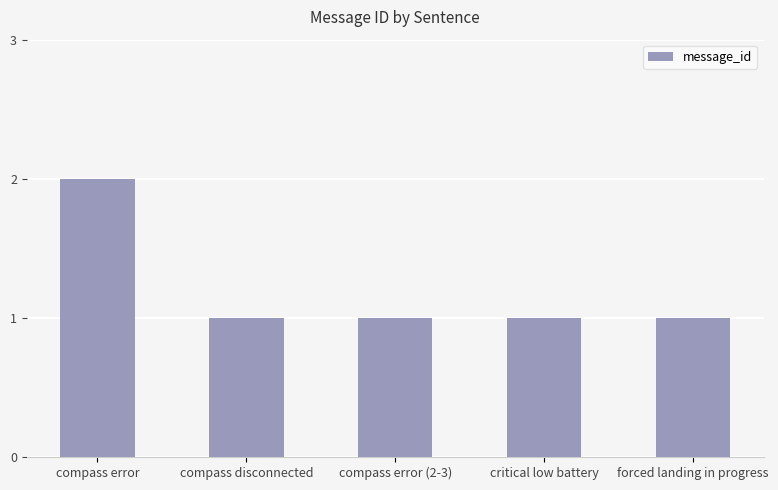

Which category has the highest value across all series?

compass error